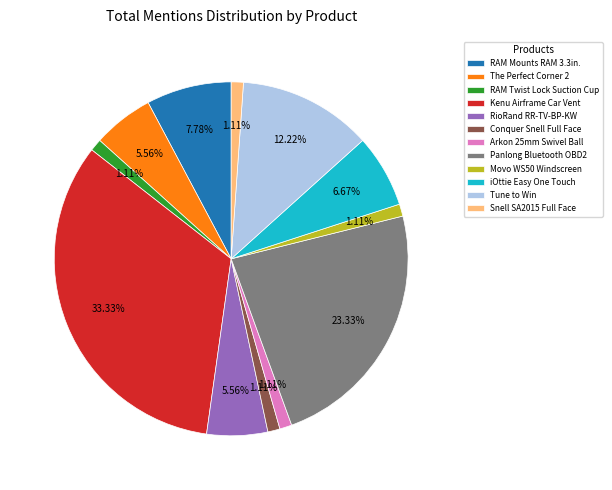

To the nearest percent, what is the difference between the largest and smallest slice percentages?

32%